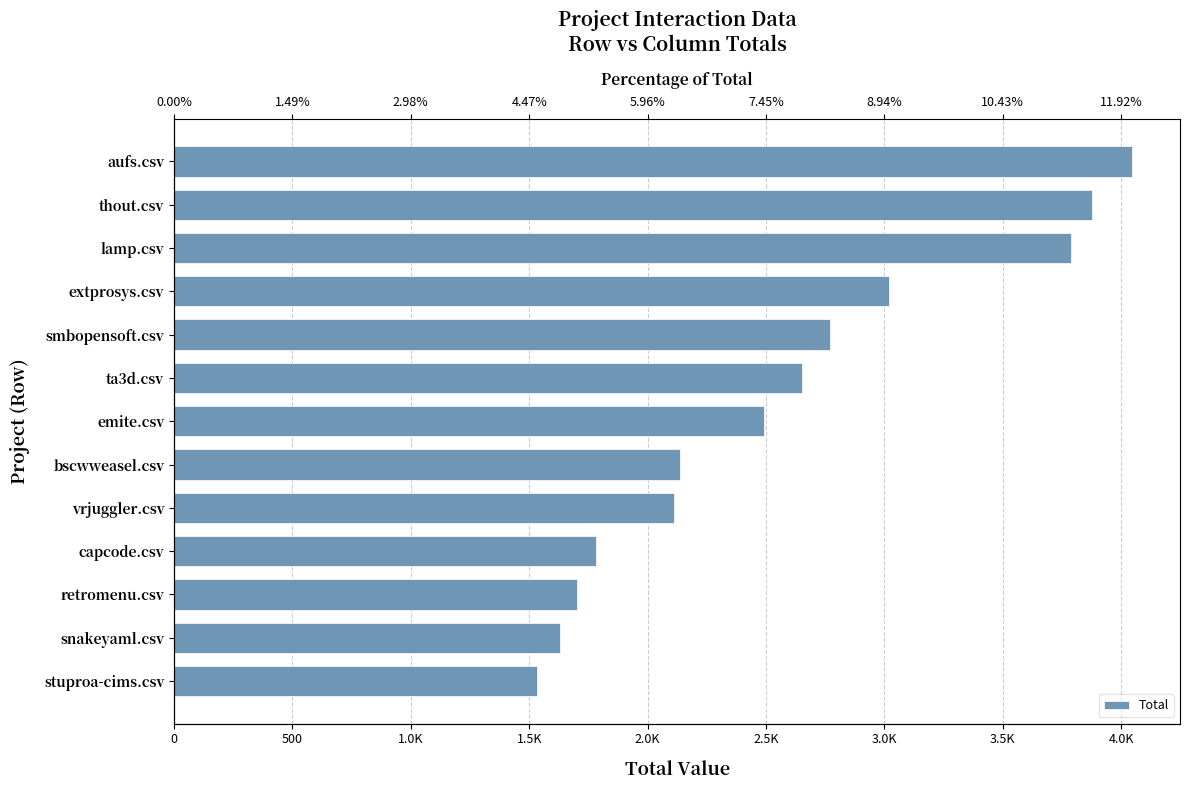

Are the bars grouped side by side (vs. stacked)?

No